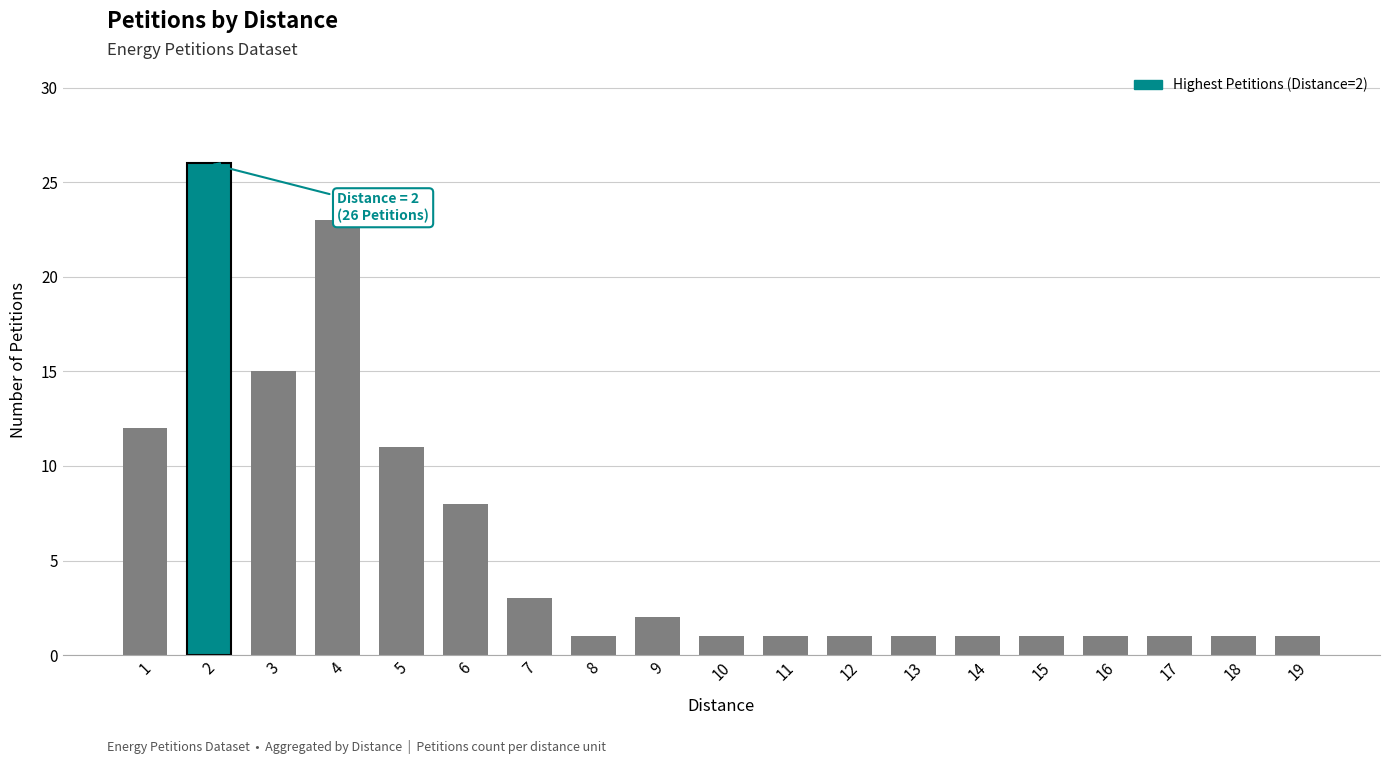

The chart shows a value of 1 at 12. True or false?

True